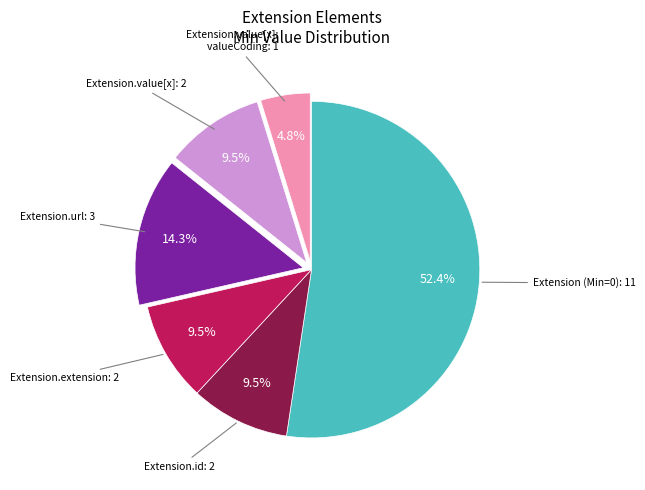

Is there any slice that represents more than half of the pie?

Yes